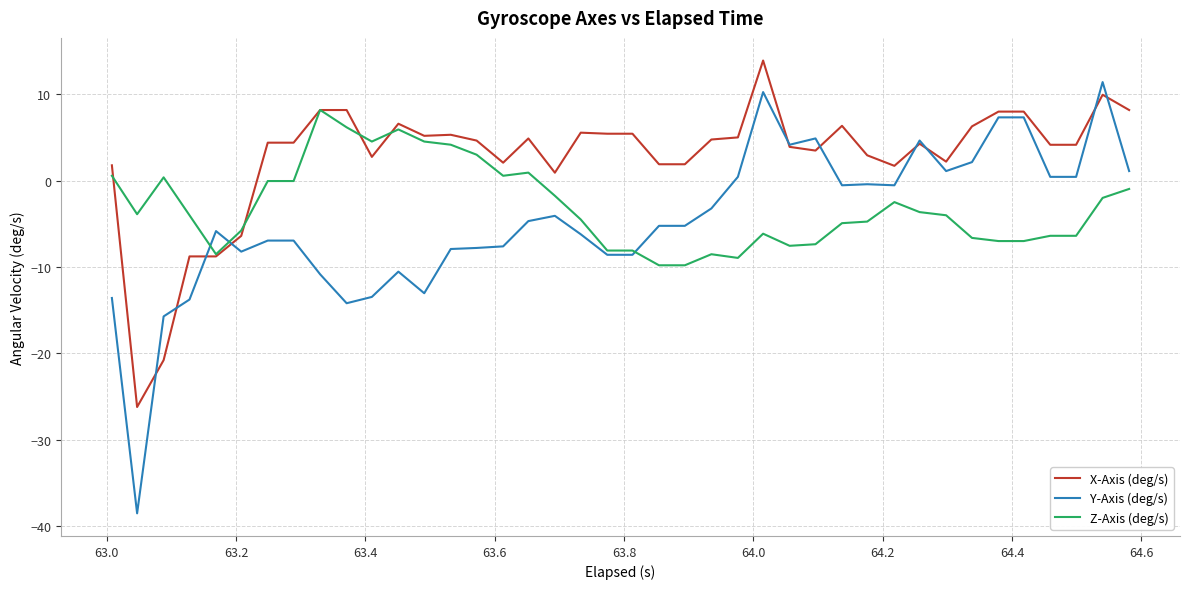

Does the chart have visible grid lines?

Yes